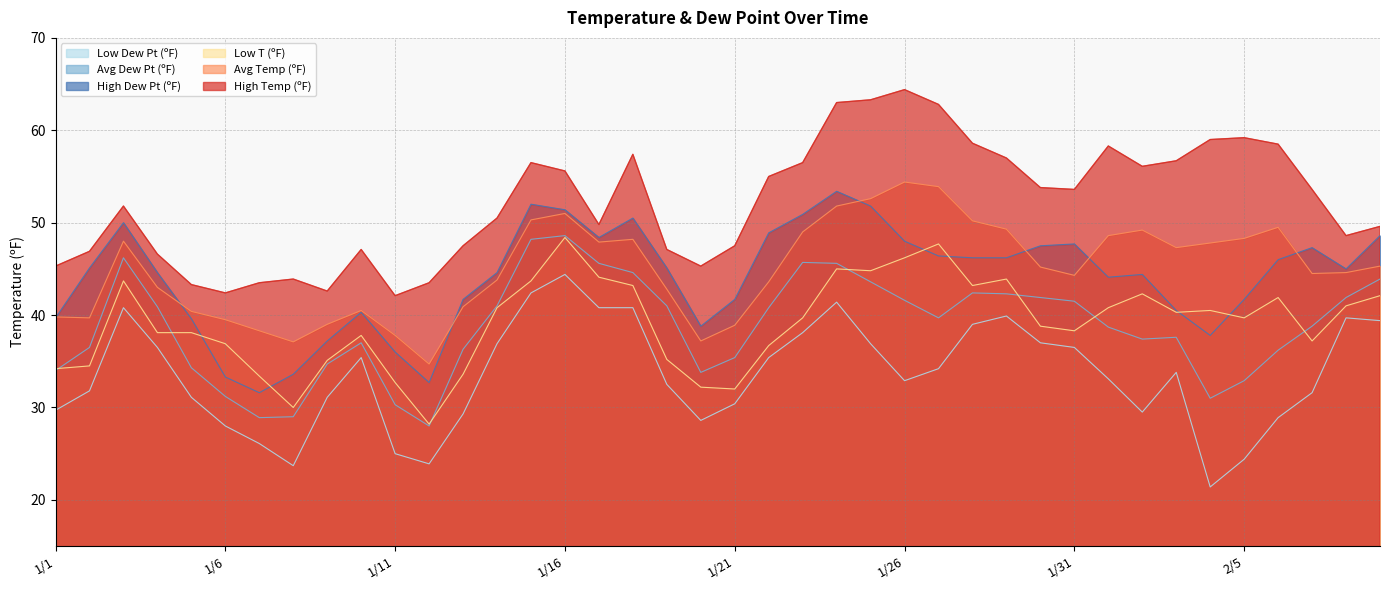

Reading right to left, what are all the values shown in this chart?

High Temp (ºF): 49.6	48.6	53.6	58.5	59.2	59.0	56.7	56.1	58.3	53.6	53.8	57.0	58.6	62.8	64.4	63.3	63.0	56.5	55.0	47.5	45.3	47.1	57.4	49.8	55.6	56.5	50.5	47.5	43.5	42.1	47.1	42.6	43.9	43.5	42.4	43.3	46.6	51.8	46.9	45.3
Avg Temp (ºF): 45.3	44.6	44.5	49.5	48.3	47.8	47.3	49.2	48.6	44.3	45.2	49.3	50.2	53.9	54.4	52.6	51.8	49.0	43.6	38.9	37.2	42.8	48.2	47.9	51.0	50.3	43.8	40.9	34.7	37.8	40.5	39.0	37.1	38.3	39.5	40.4	43.0	48.0	39.7	39.8
Low T (ºF): 42.1	41.0	37.2	41.9	39.7	40.5	40.3	42.3	40.8	38.3	38.8	43.9	43.2	47.7	46.2	44.8	45.0	39.7	36.7	32.0	32.2	35.2	43.2	44.1	48.4	43.7	40.8	33.6	28.2	32.7	37.8	35.1	30.0	33.4	36.9	38.1	38.1	43.7	34.5	34.2
High Dew Pt (ºF): 48.6	45.0	47.3	46.0	41.7	37.8	40.5	44.4	44.1	47.7	47.5	46.2	46.2	46.4	48.0	51.8	53.4	50.9	48.9	41.7	38.8	45.1	50.5	48.4	51.4	52.0	44.6	41.7	32.7	36.0	40.3	37.2	33.6	31.6	33.3	39.6	44.6	50.0	45.1	39.7
Avg Dew Pt (ºF): 43.9	41.9	38.8	36.2	32.9	31.0	37.6	37.4	38.7	41.5	41.9	42.3	42.4	39.7	41.6	43.6	45.6	45.7	40.8	35.4	33.8	41.0	44.6	45.6	48.6	48.2	41.0	36.3	28.0	30.3	37.0	34.7	29.0	28.9	31.2	34.3	40.9	46.2	36.5	34.0
Low Dew Pt (ºF): 39.4	39.7	31.6	28.9	24.4	21.4	33.8	29.5	33.1	36.5	37.0	39.9	39.0	34.2	32.9	36.9	41.4	38.1	35.4	30.4	28.6	32.5	40.8	40.8	44.4	42.4	36.9	29.3	23.9	25.0	35.4	31.1	23.7	26.1	28.0	31.1	36.5	40.8	31.8	29.7